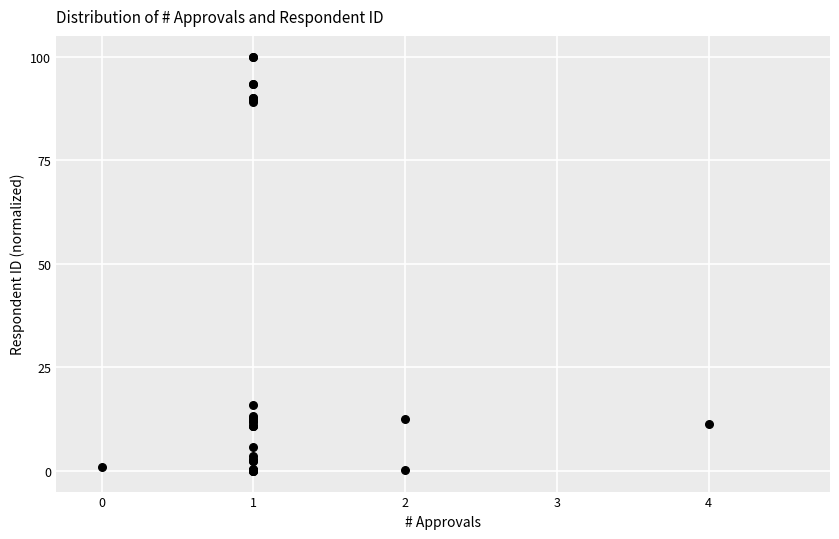

What Y value in the scatter plot is closest to 50?

15.9